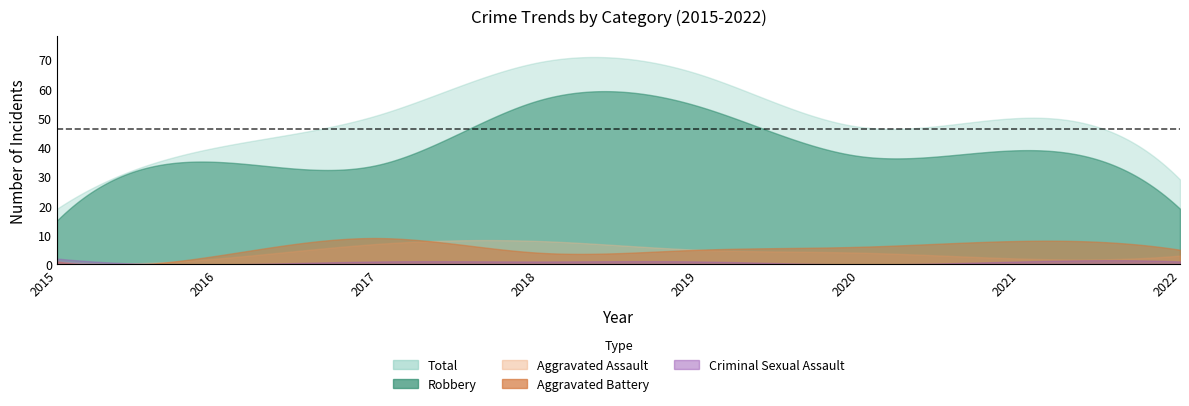

Between which two adjacent categories do Aggravated Assault and Criminal Sexual Assault first intersect?

2015 and 2016